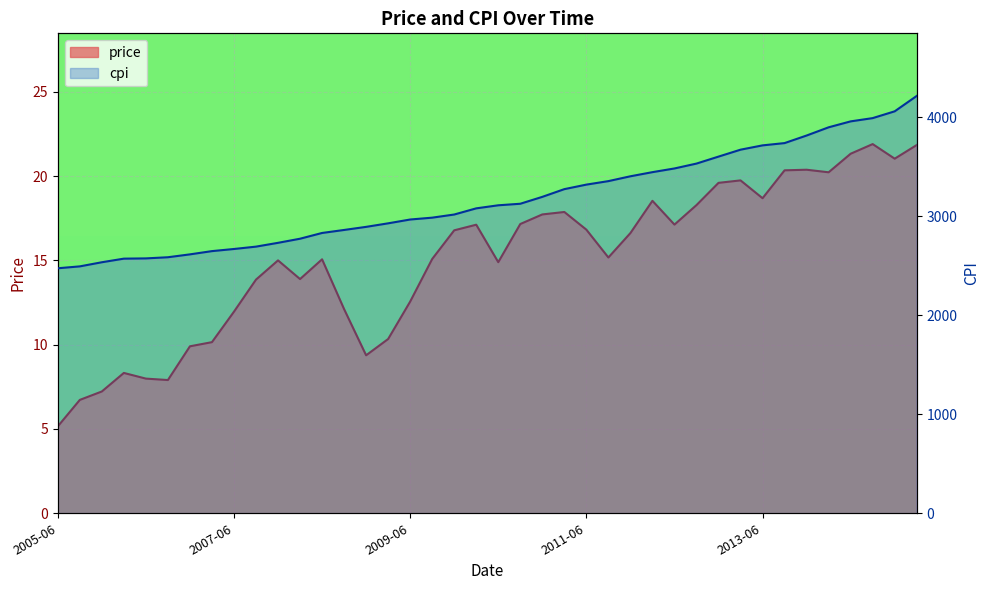

Reading left to right, list all the values displayed in this chart.

price: 5.2	6.7	7.2	8.3	8.0	7.9	9.9	10.2	12.0	13.9	15.0	13.9	15.1	12.1	9.4	10.3	12.6	15.1	16.8	17.1	14.9	17.2	17.7	17.9	16.8	15.2	16.6	18.5	17.1	18.3	19.6	19.7	18.7	20.3	20.4	20.2	21.3	21.9	21.0	21.8
cpi: 2474.7	2493.8	2535.4	2571.8	2574.4	2586.0	2615.1	2647.9	2669.4	2693.2	2731.6	2773.1	2831.2	2861.6	2892.9	2928.6	2967.1	2985.8	3017.6	3079.9	3110.7	3126.3	3195.9	3273.9	3319.6	3354.8	3403.7	3445.4	3482.7	3532.1	3602.5	3672.4	3715.9	3739.0	3815.4	3898.4	3958.3	3991.2	4059.9	4215.3